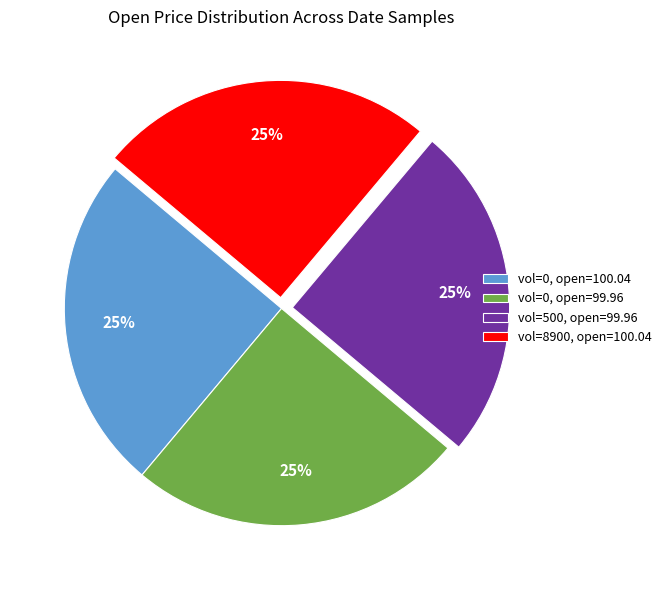

The vol=500, open=99.96 slice represents 25% of the pie. True or false?

True